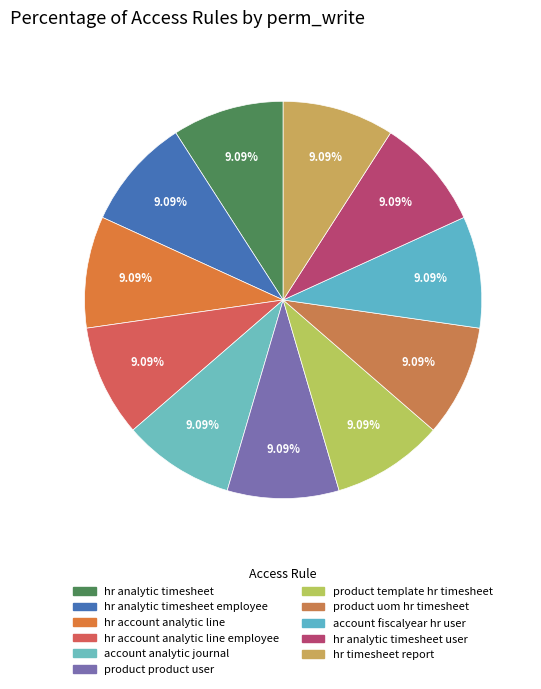

Count the number of slices in the pie.

11